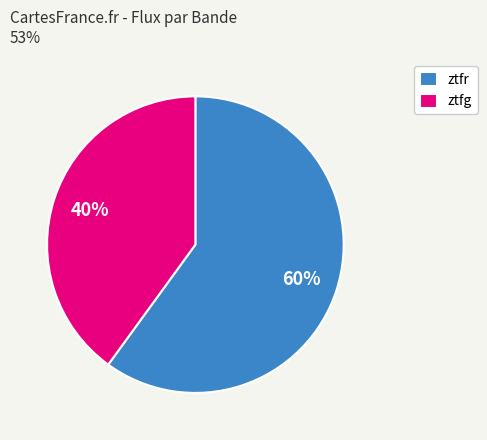

Do ztfg and ztfr together represent more than half of the pie?

Yes